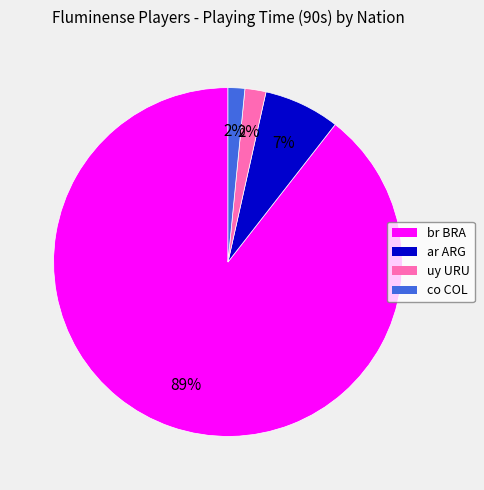

The br BRA slice represents 84% of the pie. True or false?

False